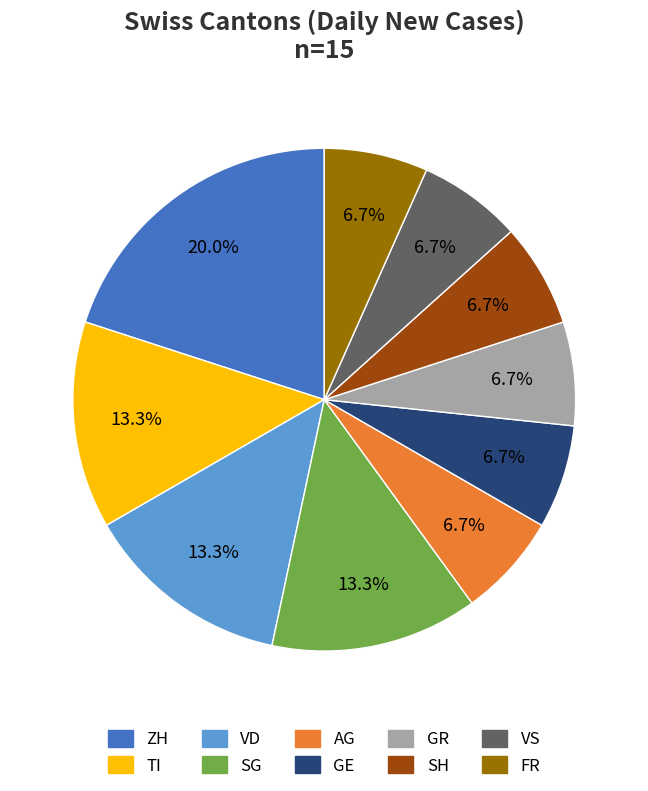

Is there any slice that represents more than half of the pie?

No